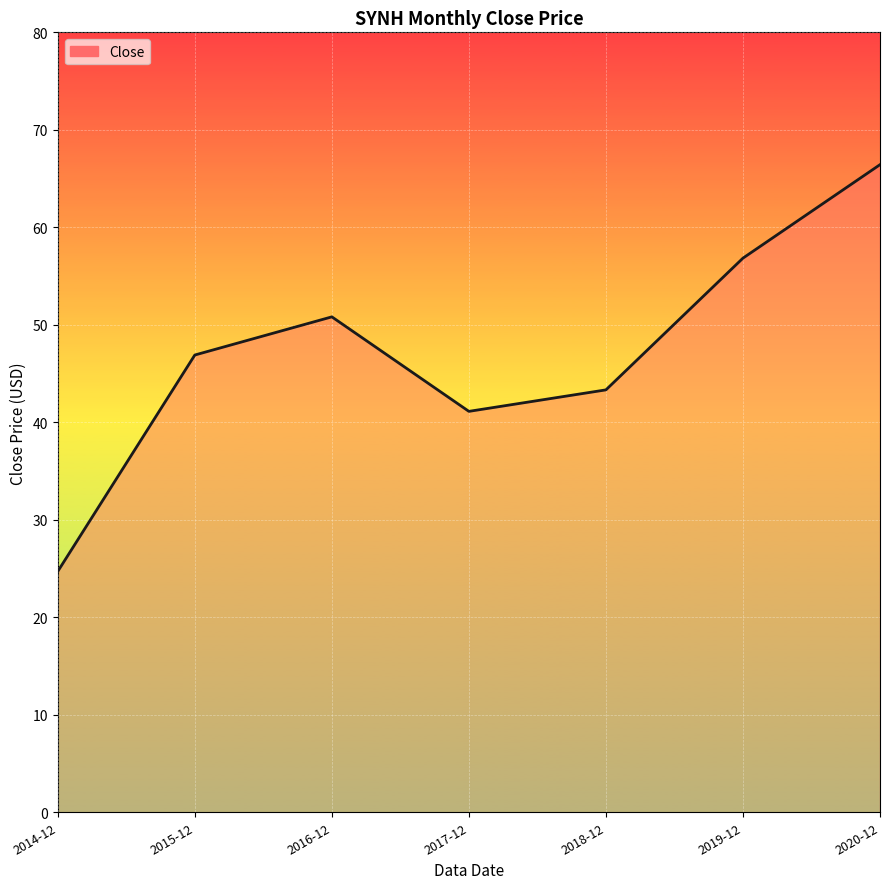

At which label does the data first exceed 46?

2015-12